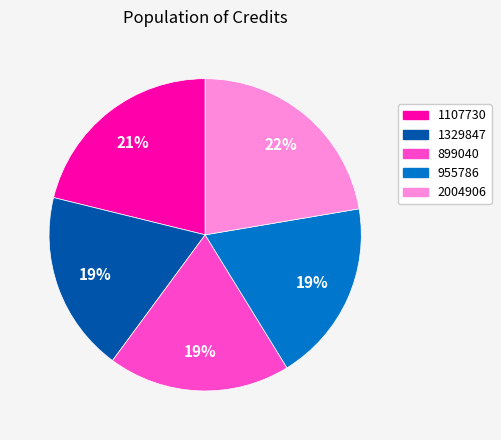

Is there any slice that represents more than half of the pie?

No